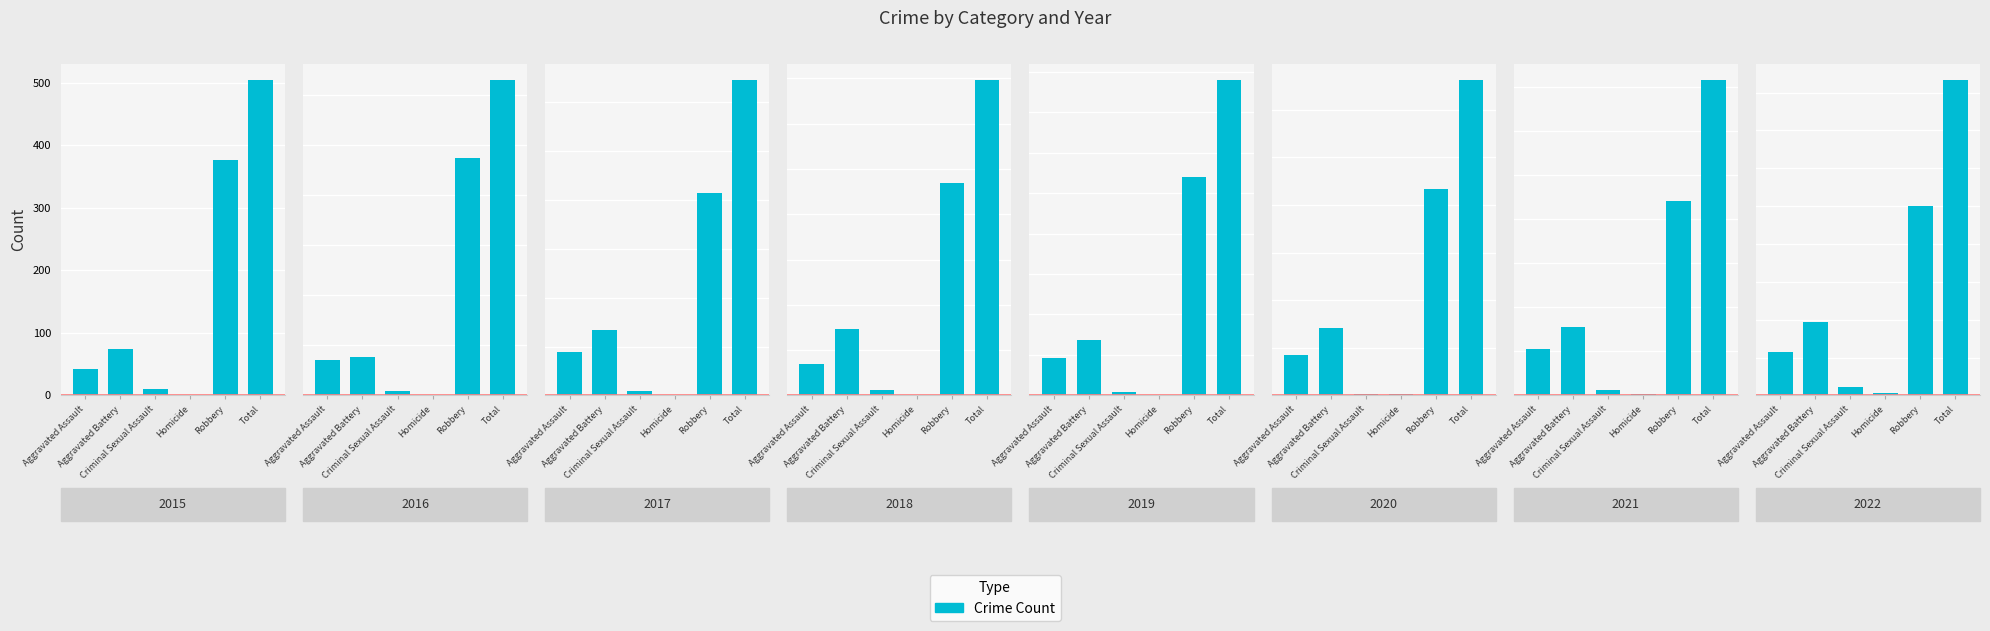

True or false: the data shows 500 at Robbery.

True